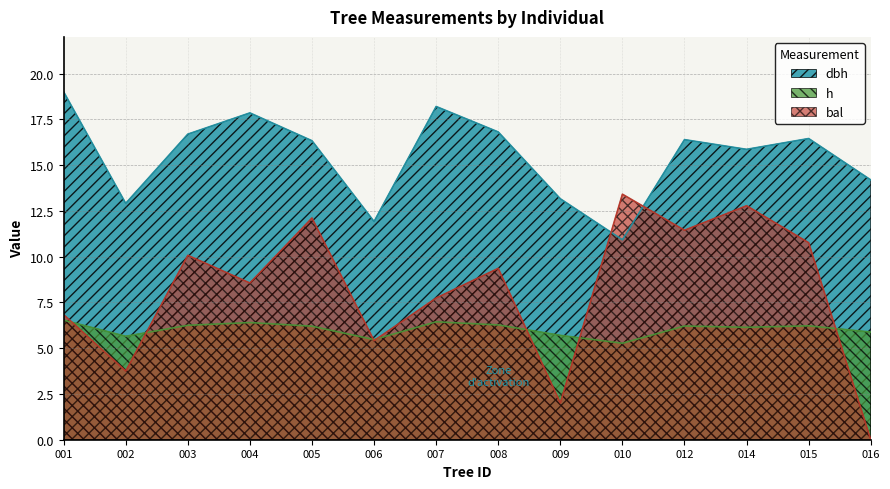

How many data points in h are less than 6?

5